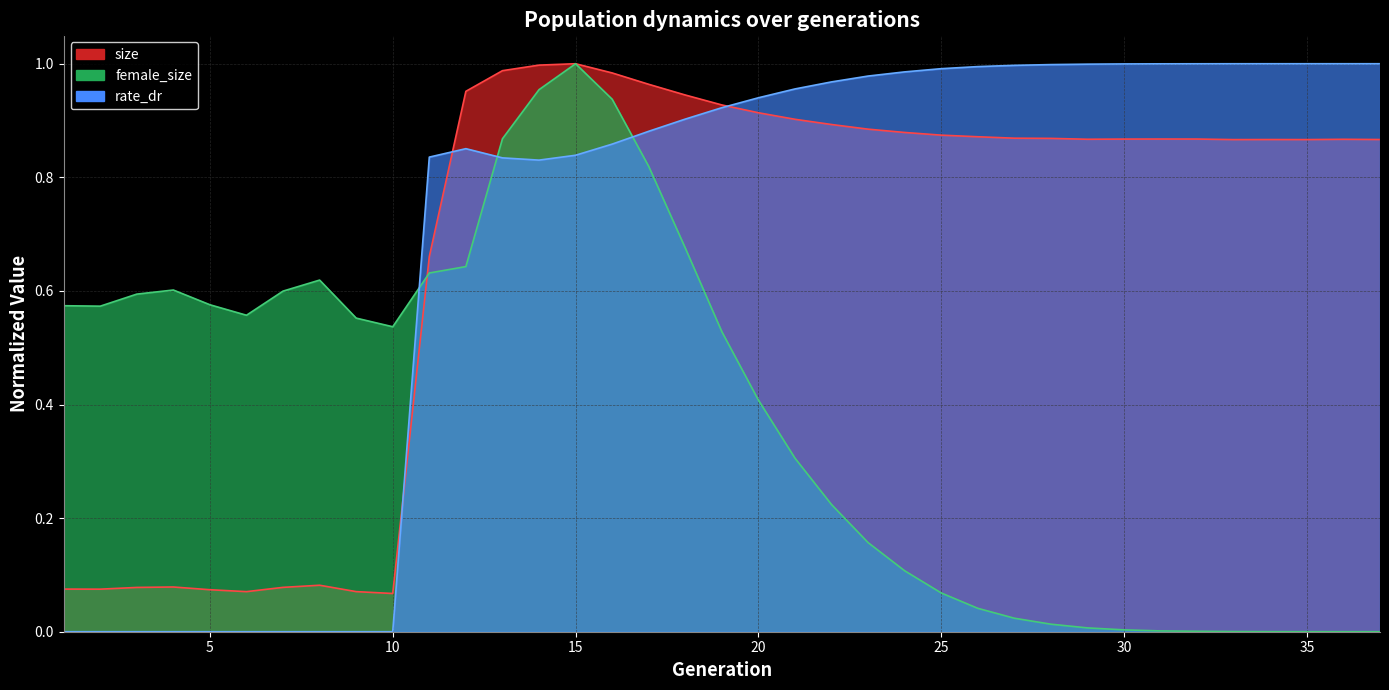

At how many categories does at least one series exceed 0?

37